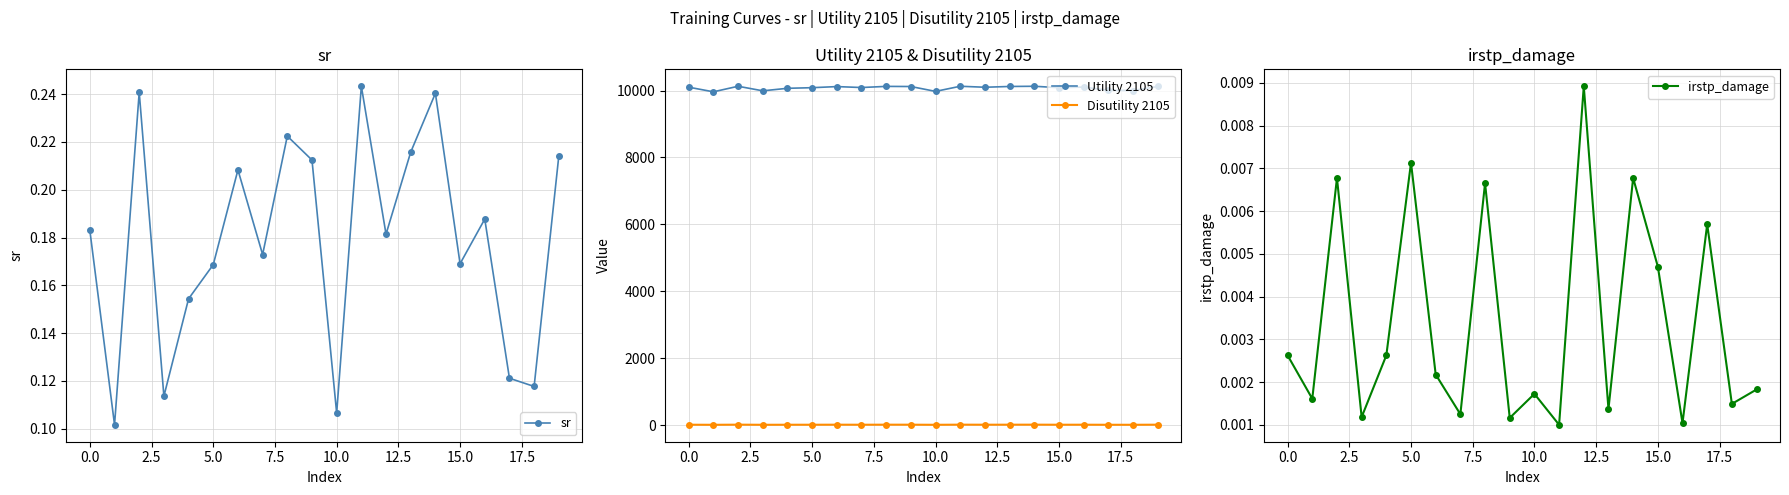

At how many categories does at least one series exceed 3181?

20